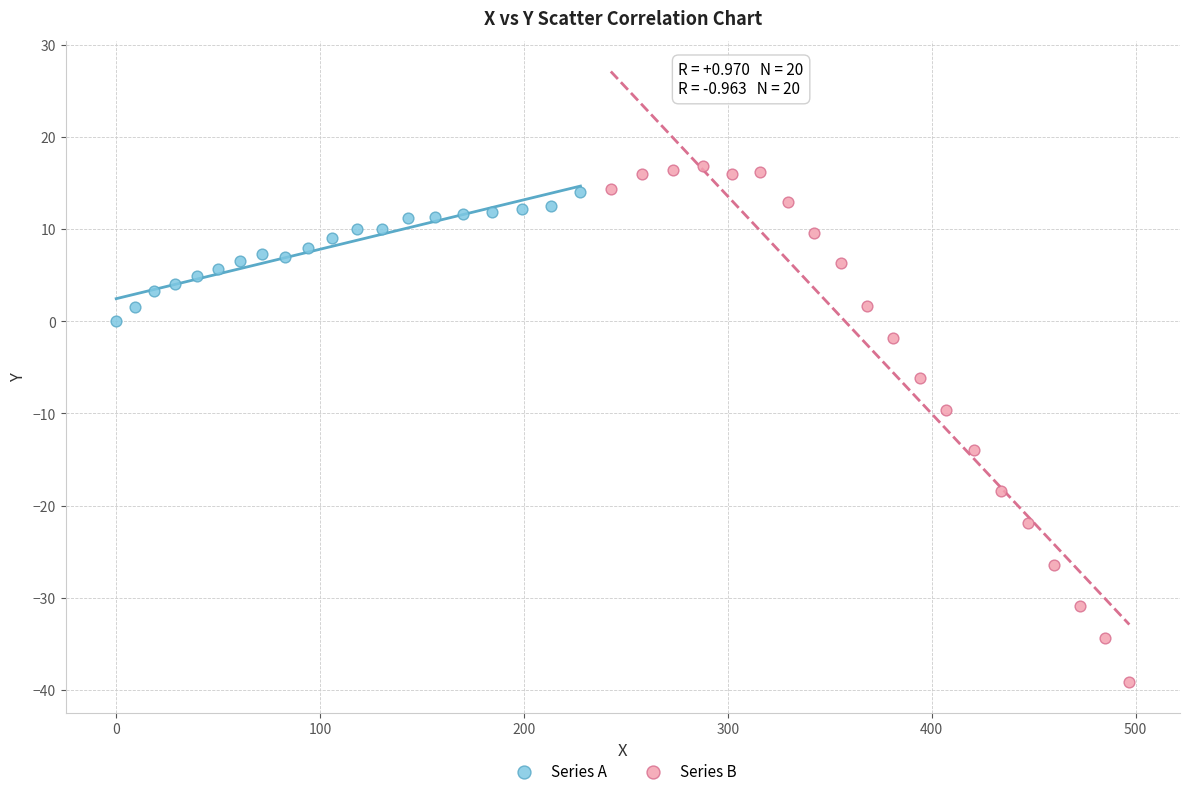

Which series has the largest Y range (max minus min)?

Series B